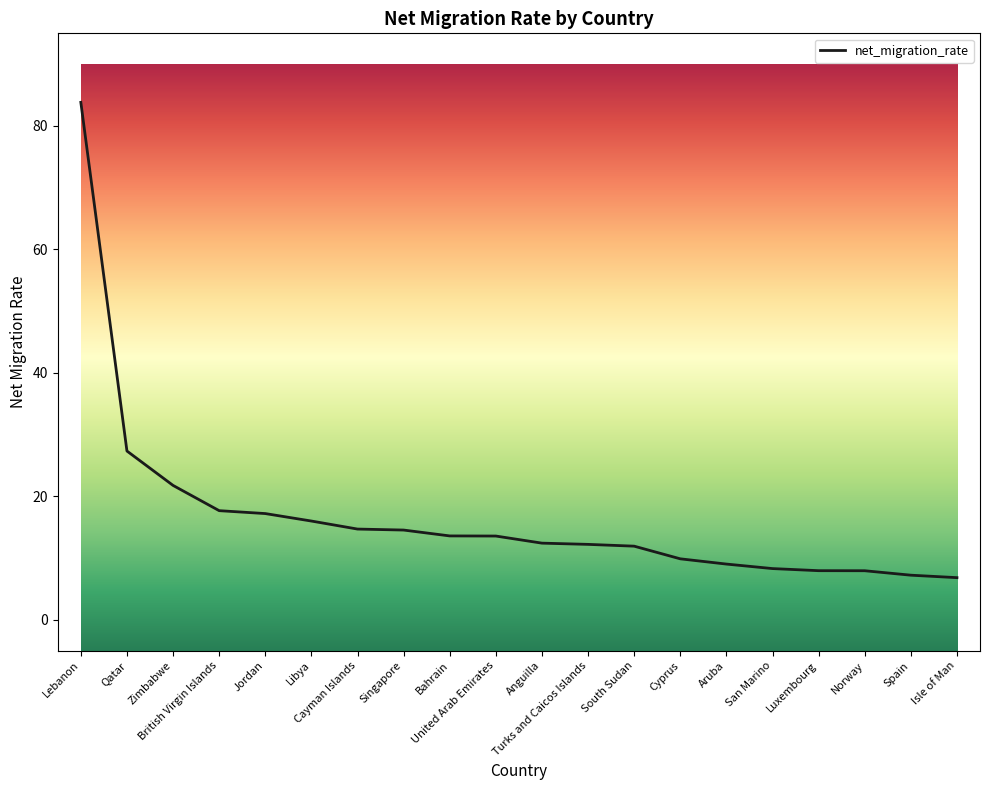

What is the minimum value shown in the chart?

6.8